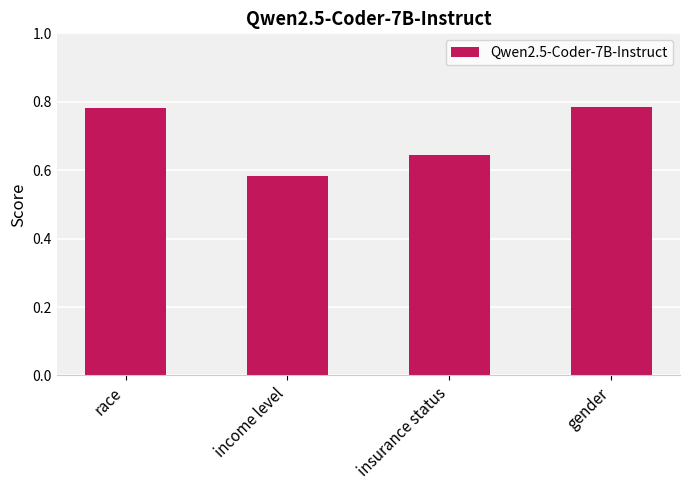

At which label is the value closest to 0?

income level